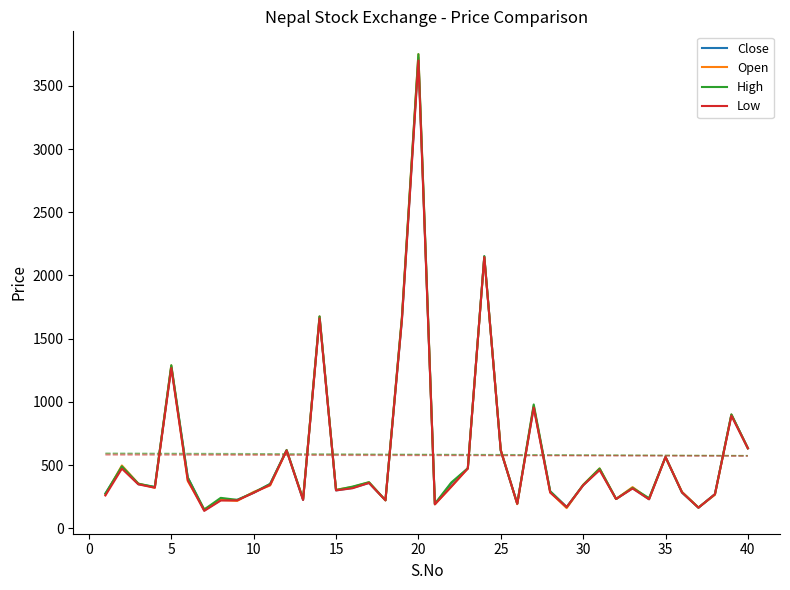

How many data points in Low are less than 330?

20